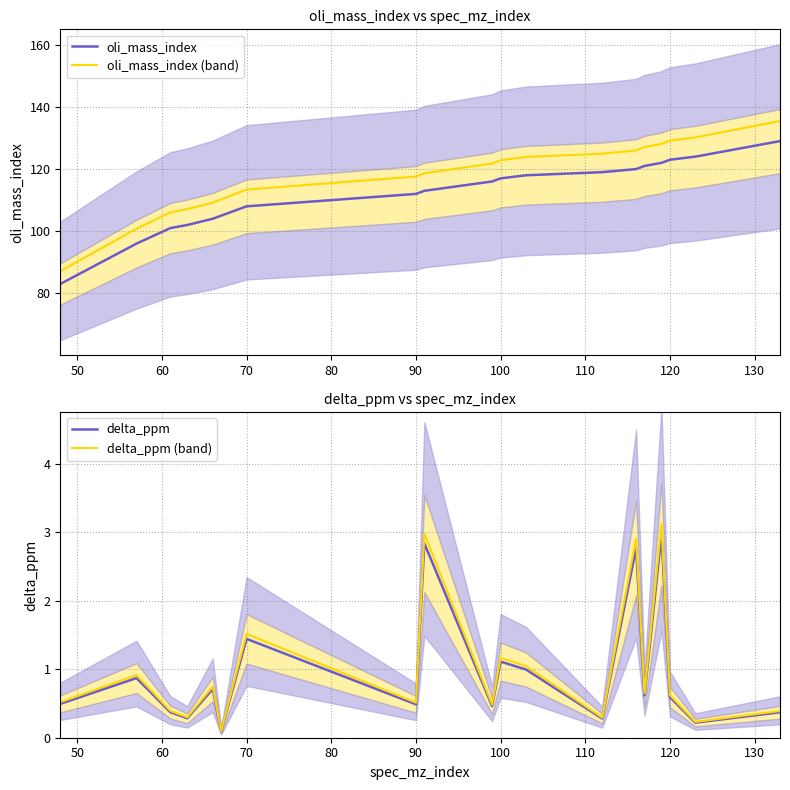

True or false: oli_mass_index (band) and oli_mass_index cross at least once.

False